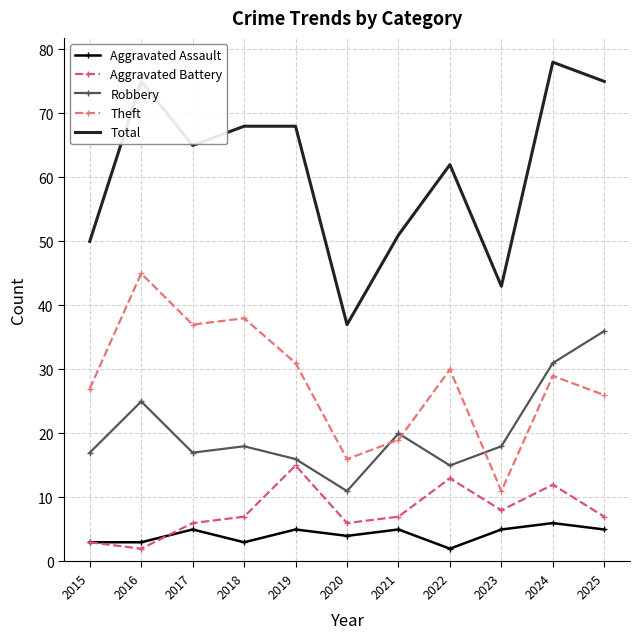

What are all the series names shown in the legend?

Aggravated Assault, Aggravated Battery, Robbery, Theft, Total